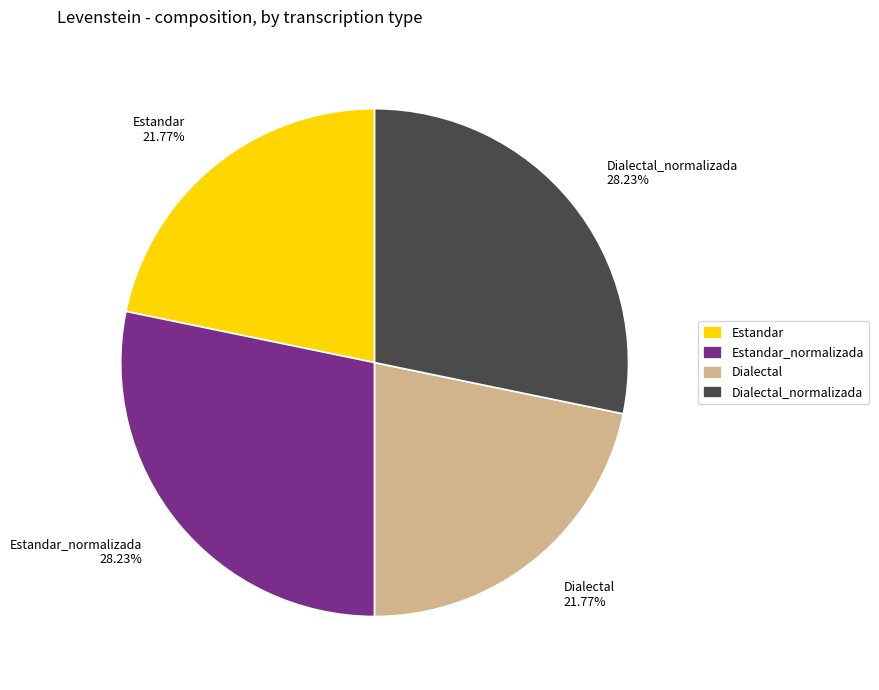

True or false: Estandar accounts for 22% of the total.

True